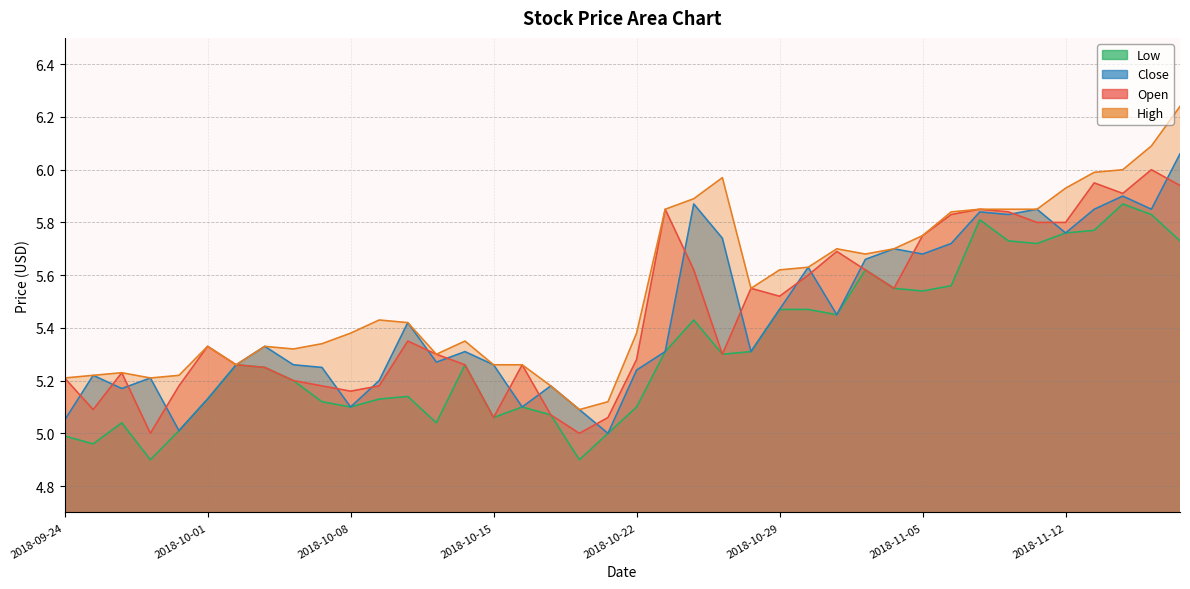

Reading left to right, extract all data points from this chart.

open: 5.2	5.1	5.2	5.0	5.2	5.3	5.3	5.2	5.2	5.2	5.2	5.2	5.3	5.3	5.3	5.1	5.3	5.1	5.0	5.1	5.3	5.8	5.6	5.3	5.5	5.5	5.6	5.7	5.6	5.5	5.8	5.8	5.8	5.8	5.8	5.8	6.0	5.9	6.0	5.9
high: 5.2	5.2	5.2	5.2	5.2	5.3	5.3	5.3	5.3	5.3	5.4	5.4	5.4	5.3	5.3	5.3	5.3	5.2	5.1	5.1	5.4	5.8	5.9	6.0	5.5	5.6	5.6	5.7	5.7	5.7	5.8	5.8	5.8	5.8	5.8	5.9	6.0	6.0	6.1	6.2
close: 5.0	5.2	5.2	5.2	5.0	5.1	5.3	5.3	5.3	5.2	5.1	5.2	5.4	5.3	5.3	5.3	5.1	5.2	5.1	5.0	5.2	5.3	5.9	5.7	5.3	5.5	5.6	5.5	5.7	5.7	5.7	5.7	5.8	5.8	5.8	5.8	5.8	5.9	5.8	6.1
low: 5.0	5.0	5.0	4.9	5.0	5.1	5.3	5.2	5.2	5.1	5.1	5.1	5.1	5.0	5.3	5.1	5.1	5.1	4.9	5.0	5.1	5.3	5.4	5.3	5.3	5.5	5.5	5.5	5.6	5.5	5.5	5.6	5.8	5.7	5.7	5.8	5.8	5.9	5.8	5.7